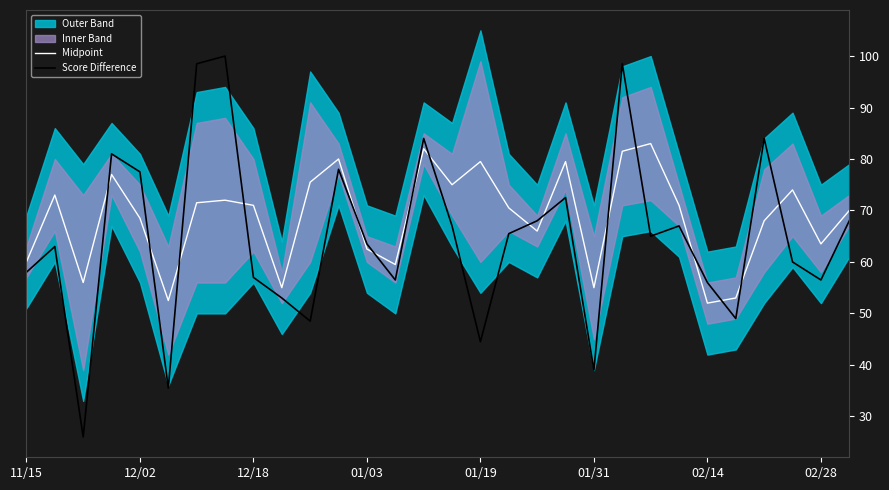

Count the number of categories in the chart.

30